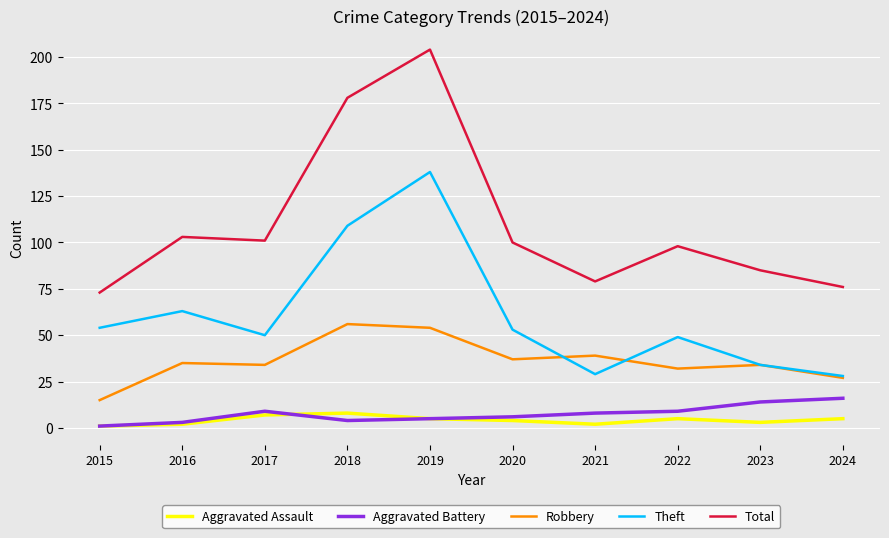

Reading left to right, transcribe all the data shown in this chart.

Aggravated Assault: 1	2	7	8	5	4	2	5	3	5
Aggravated Battery: 1	3	9	4	5	6	8	9	14	16
Robbery: 15	35	34	56	54	37	39	32	34	27
Theft: 54	63	50	109	138	53	29	49	34	28
Total: 73	103	101	178	204	100	79	98	85	76